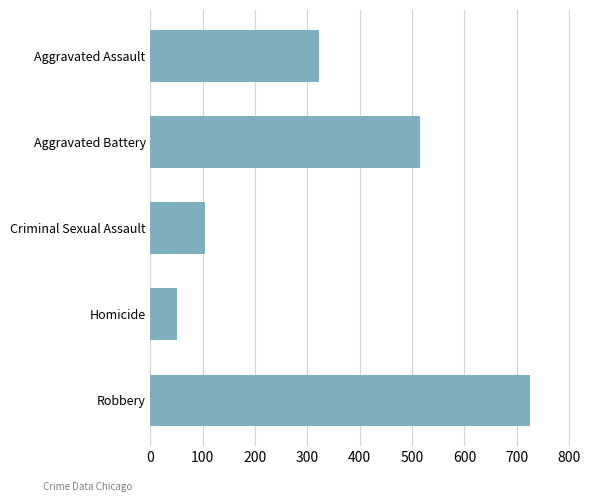

Rank the categories by value from highest to lowest.

Robbery, Aggravated Battery, Aggravated Assault, Criminal Sexual Assault, Homicide